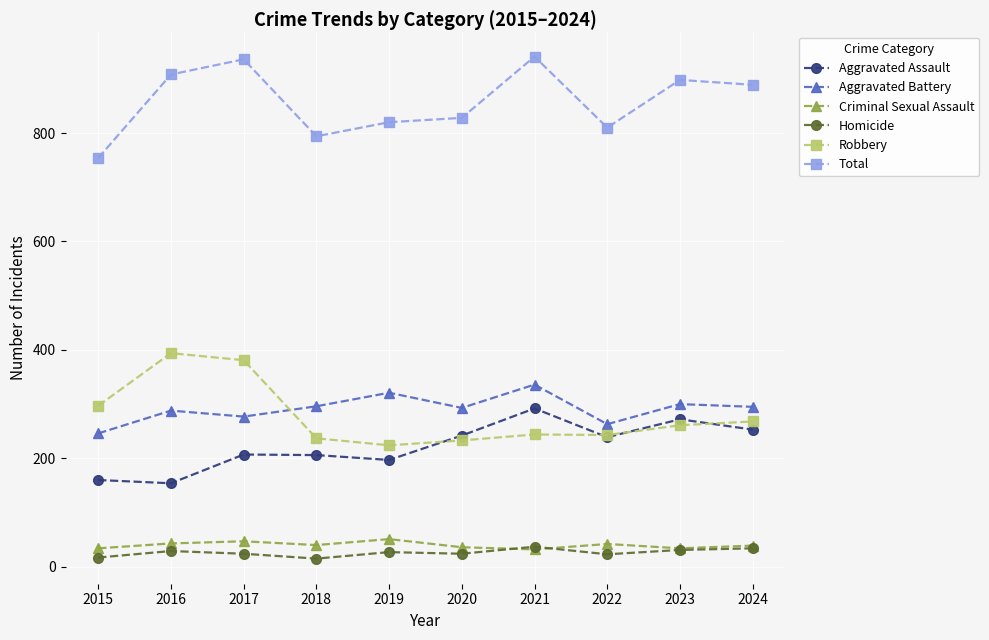

What is the difference between the maximum and minimum values in the Total series?

187